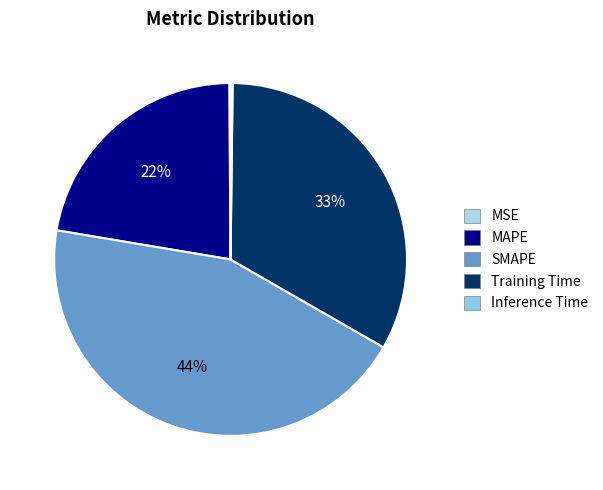

To the nearest percent, what is the difference between the SMAPE and Inference Time slice percentages?

44%